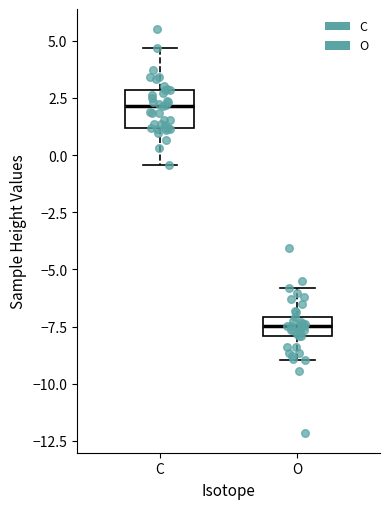

Comparing the boxes themselves (not the whiskers), which one is the tallest?

C